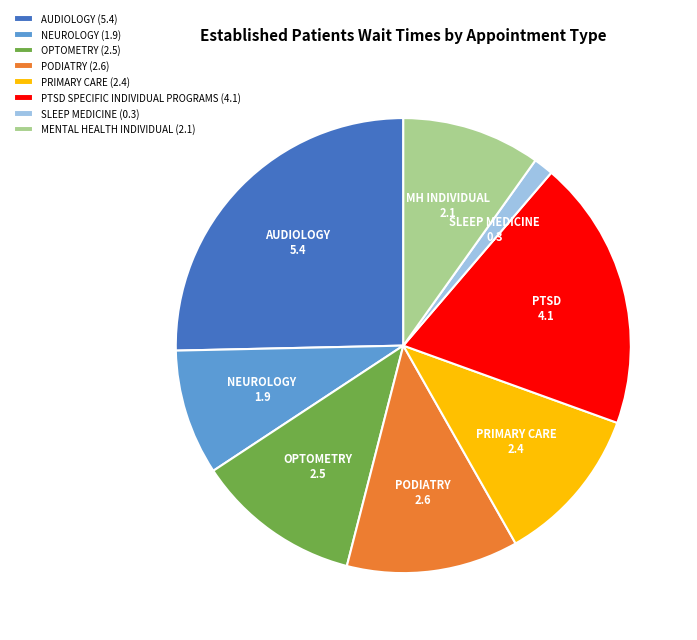

Is there any slice that represents more than half of the pie?

No